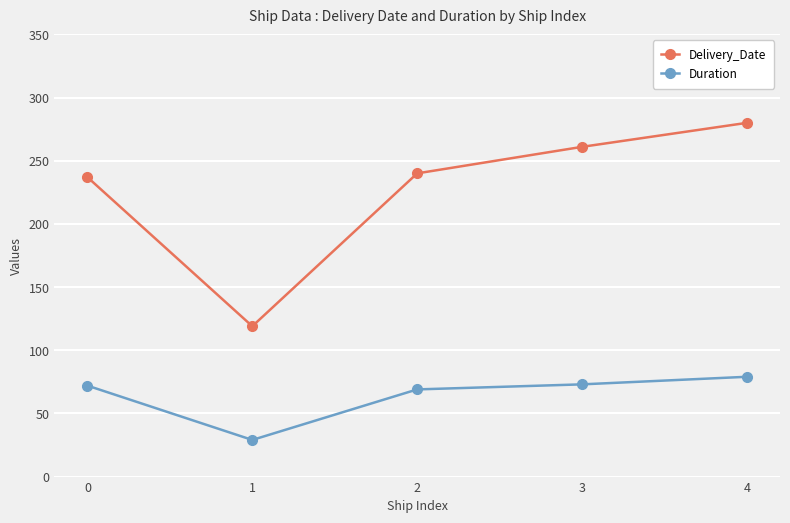

True or false: Duration and Delivery_Date cross at least once.

False